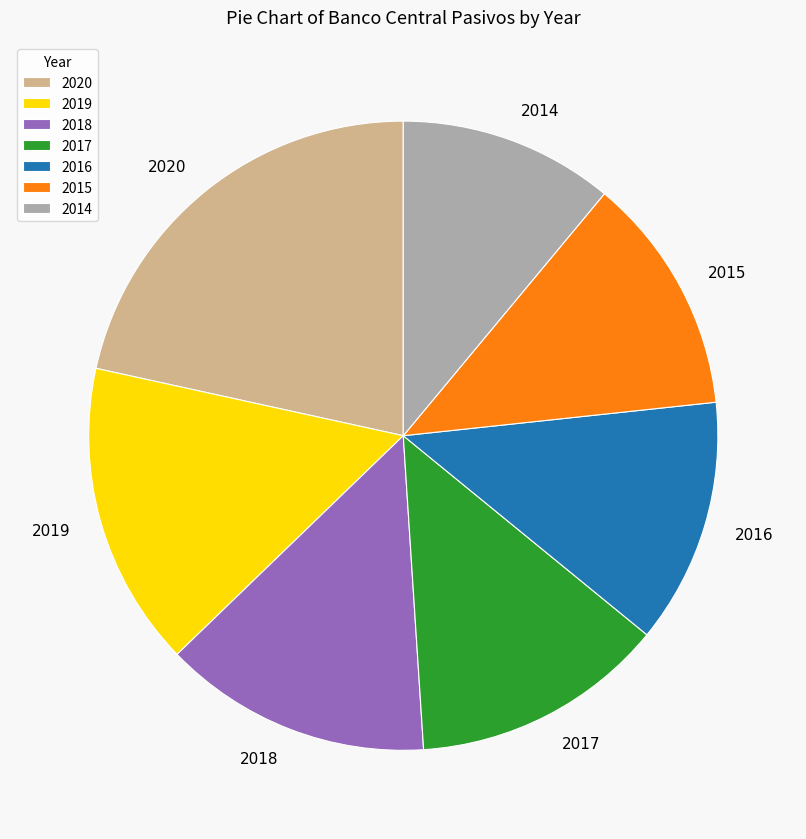

True or false: 2019 accounts for 16% of the total.

True